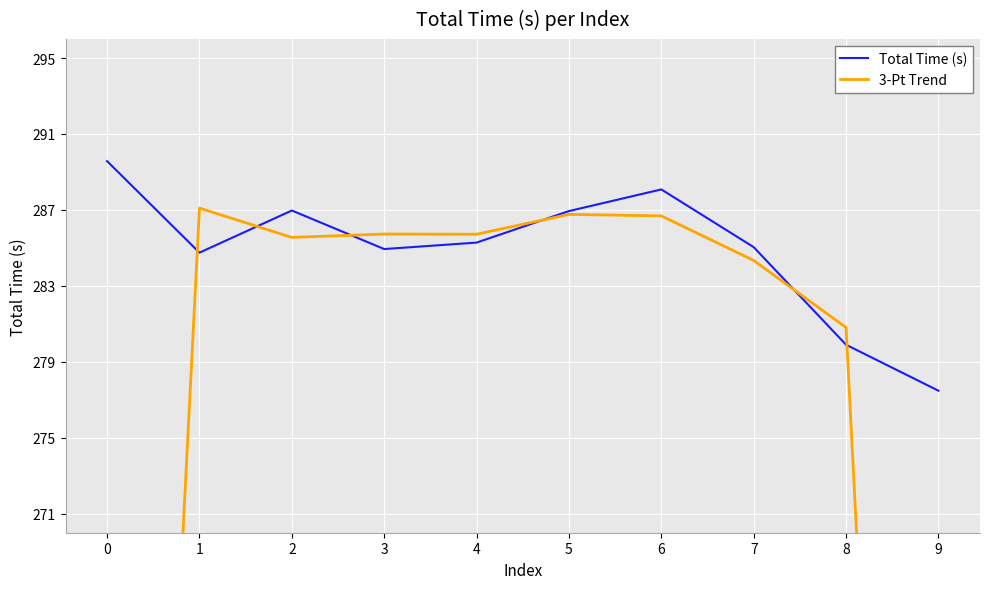

True or false: 3-Pt Trend has more than 2 interior local peaks.

True